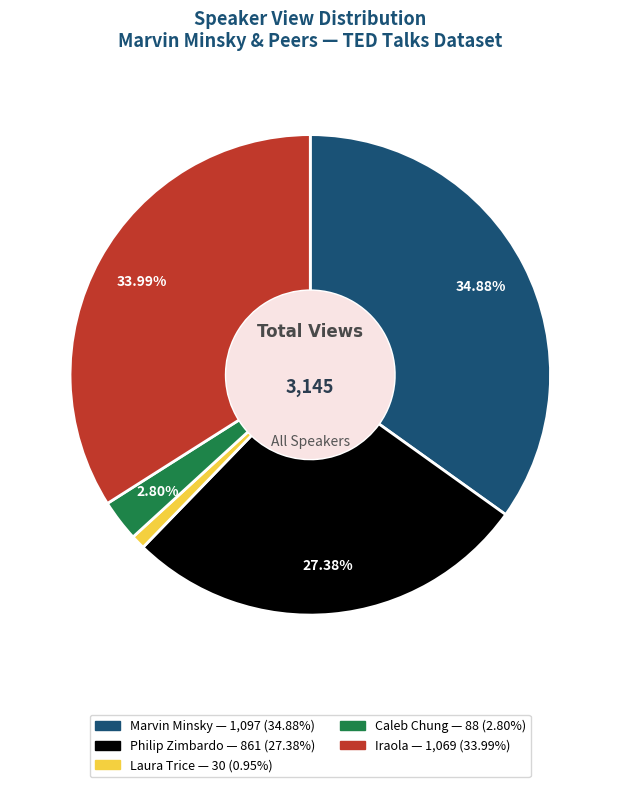

Is there a majority slice in this chart?

No